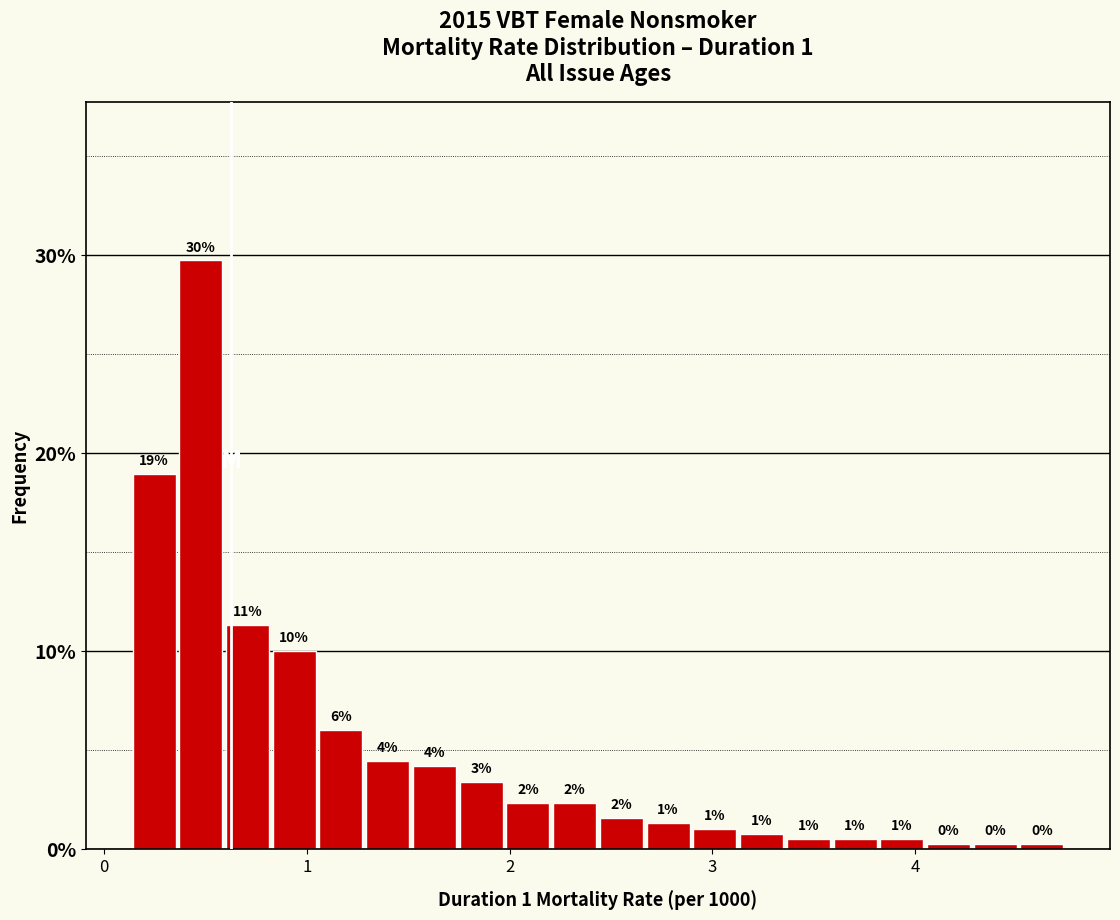

Read against the x-axis, roughly where is the centre of the tallest bar?

0.5